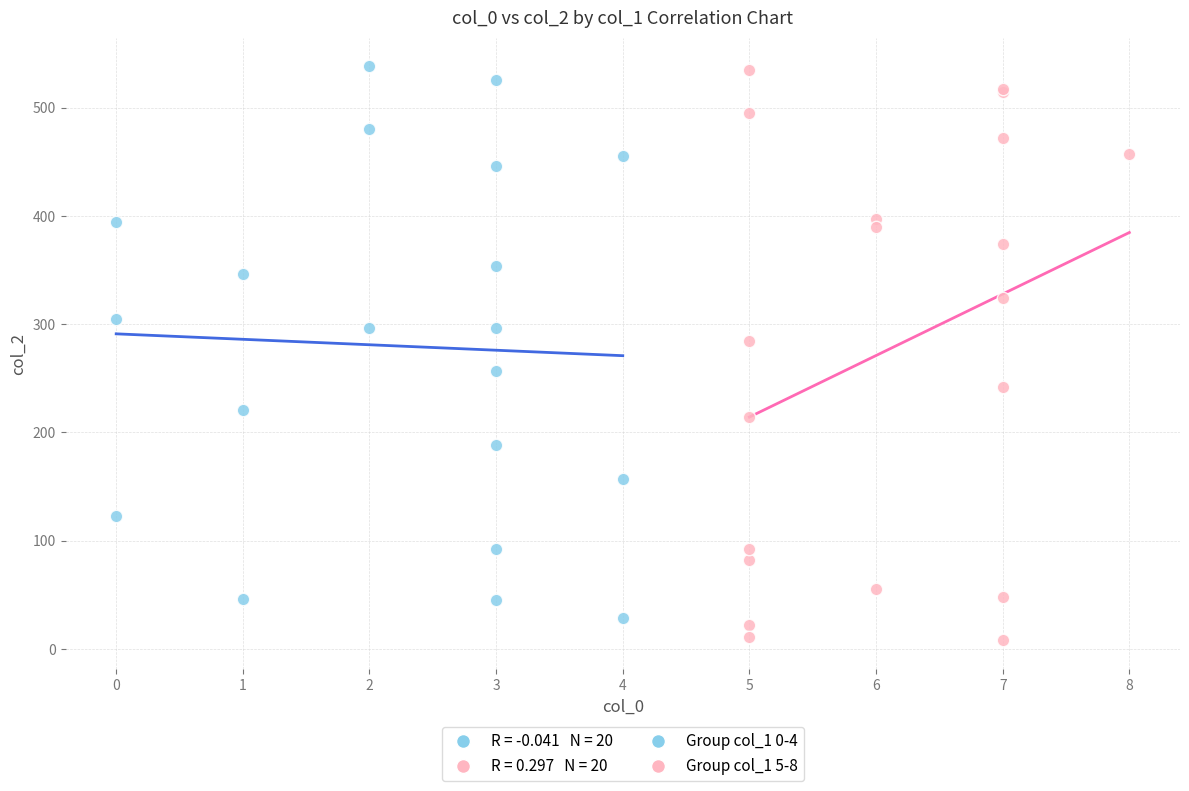

Which series reaches the minimum Y coordinate?

Group col_1 5-8